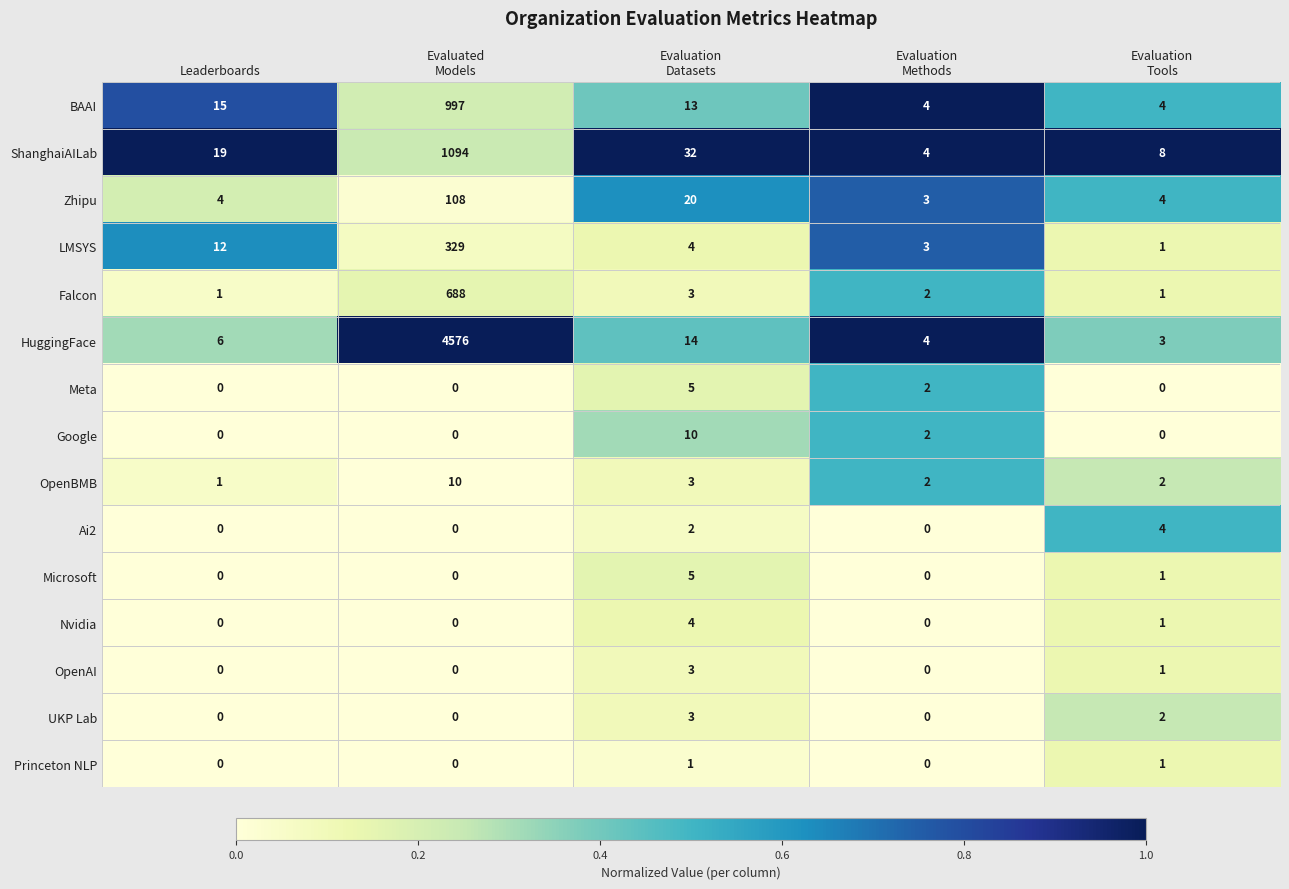

What is the total value across all series at Evaluated
Models?

7802